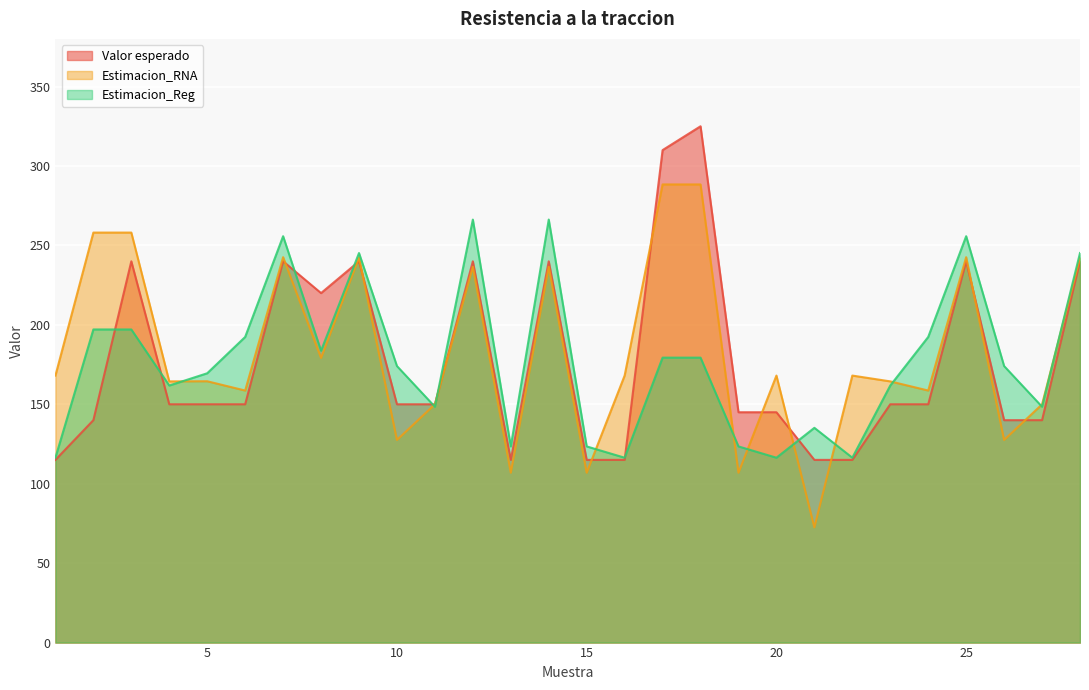

Between which two adjacent categories do Estimacion_RNA and Valor esperado first intersect?

7 and 8